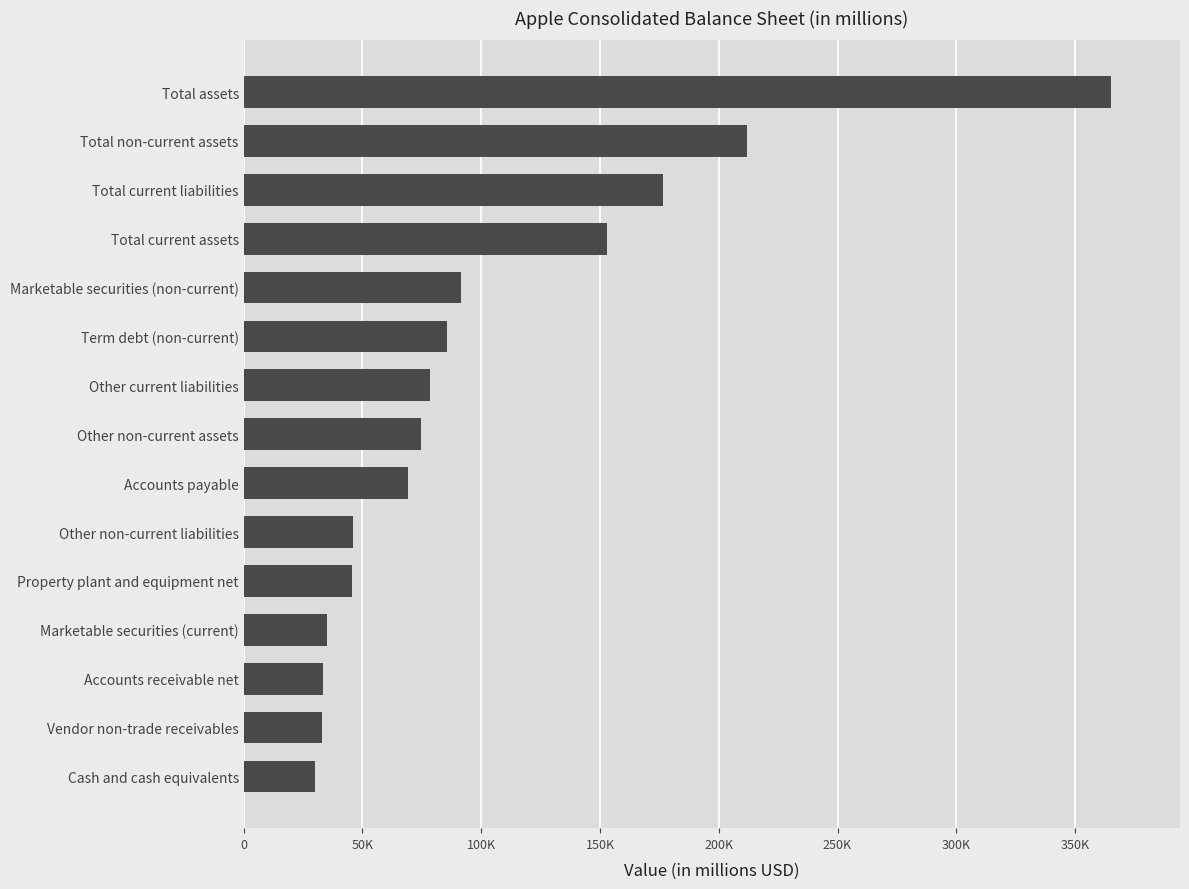

Are the bars horizontal?

Yes